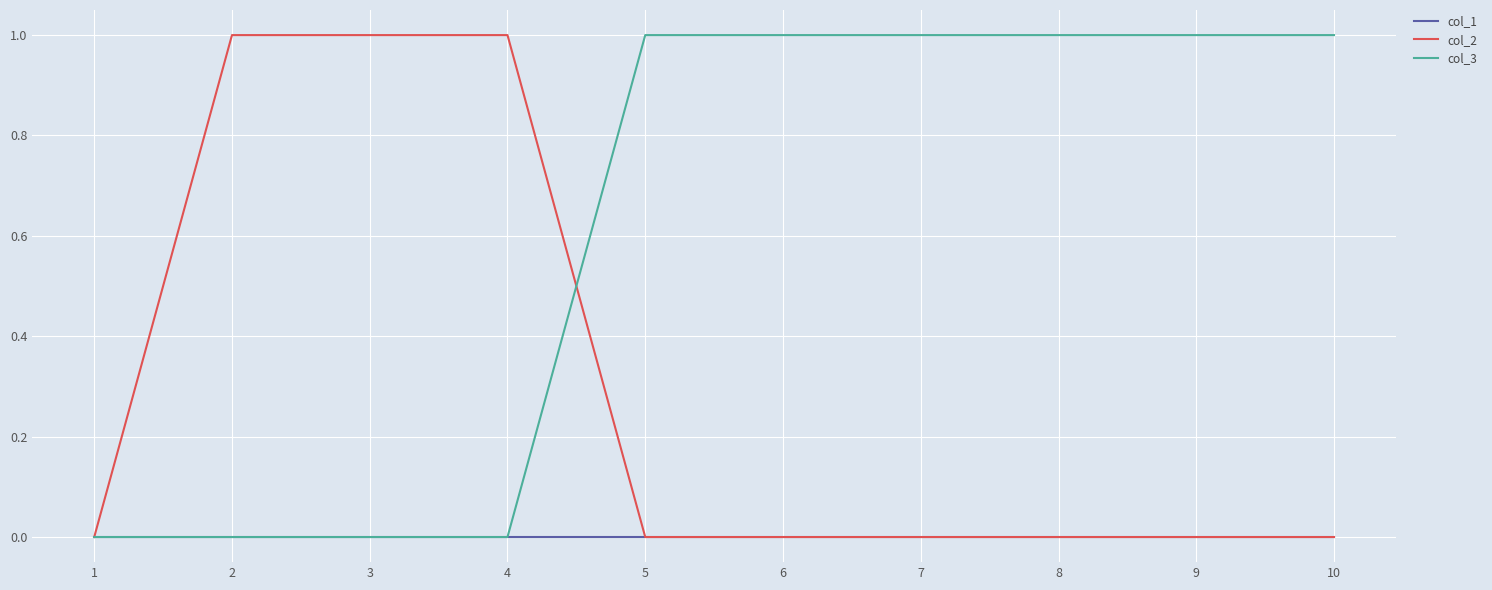

Does the chart have visible grid lines?

Yes